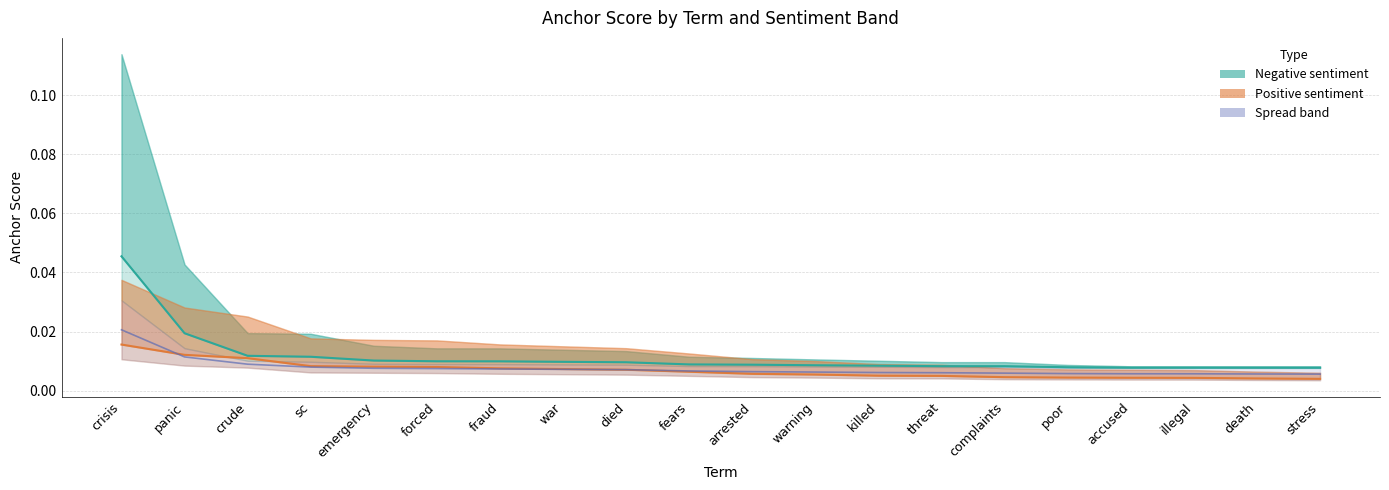

Which series has the largest total across all categories?

0.65-negative anchor